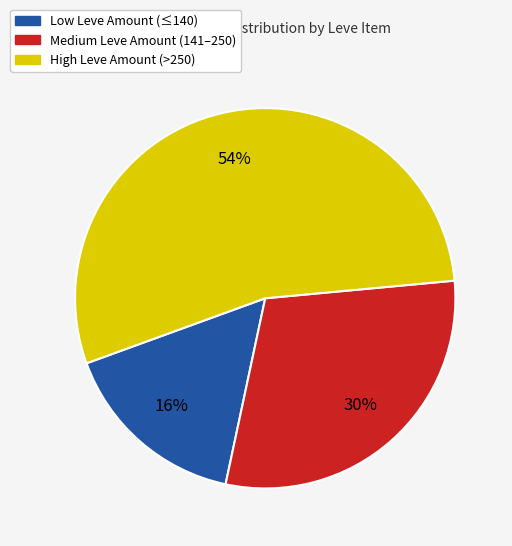

Does any single category account for the majority?

Yes